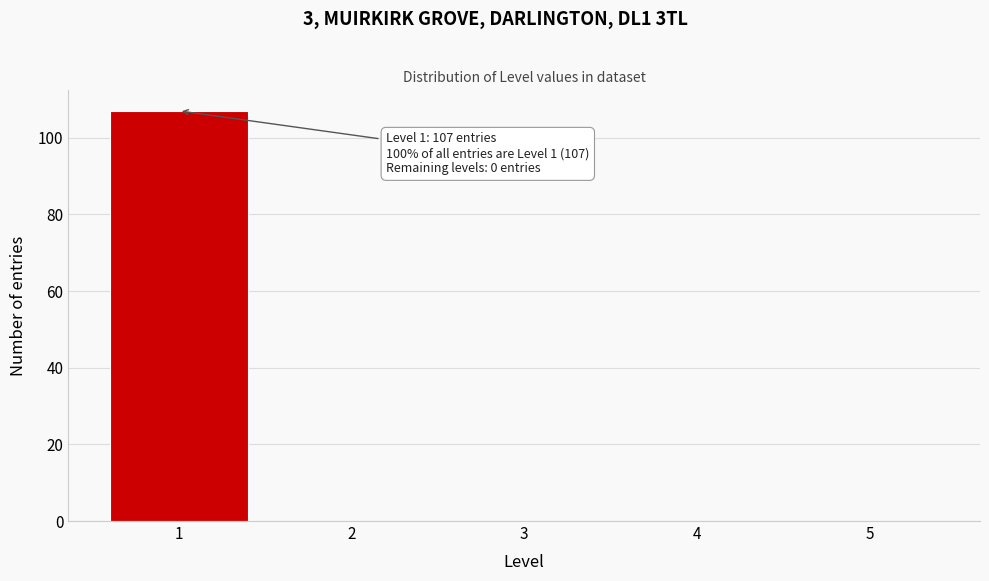

Over which range of the x-axis is the bar tallest?

0.5 to 1.5